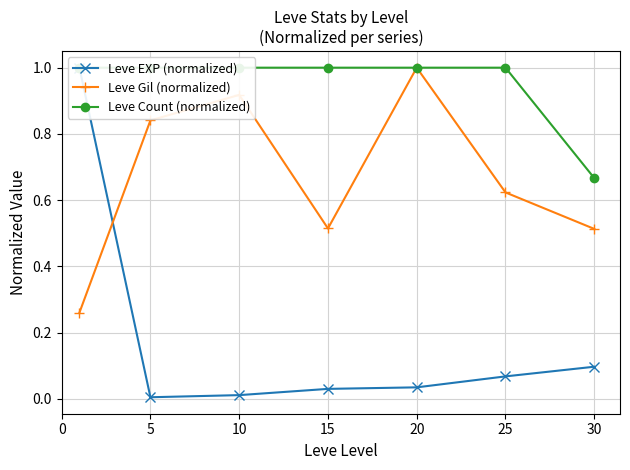

Rank the series at 5 from highest to lowest value.

Leve Count (normalized), Leve Gil (normalized), Leve EXP (normalized)